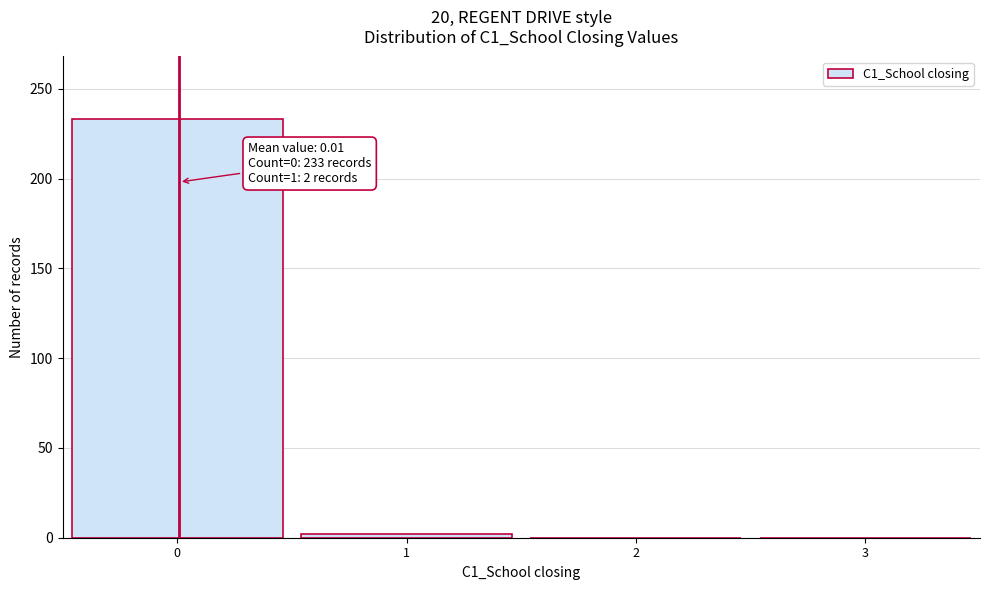

Which range on the x-axis has the tallest bar?

-0.5 to 0.5